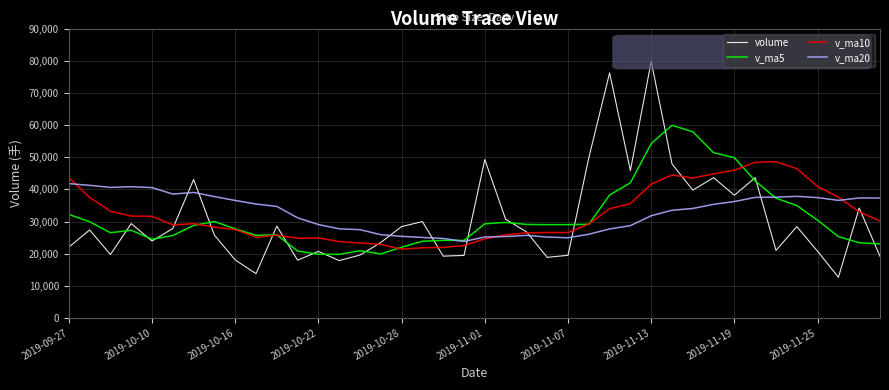

How many times do v_ma10 and v_ma20 cross each other?

3